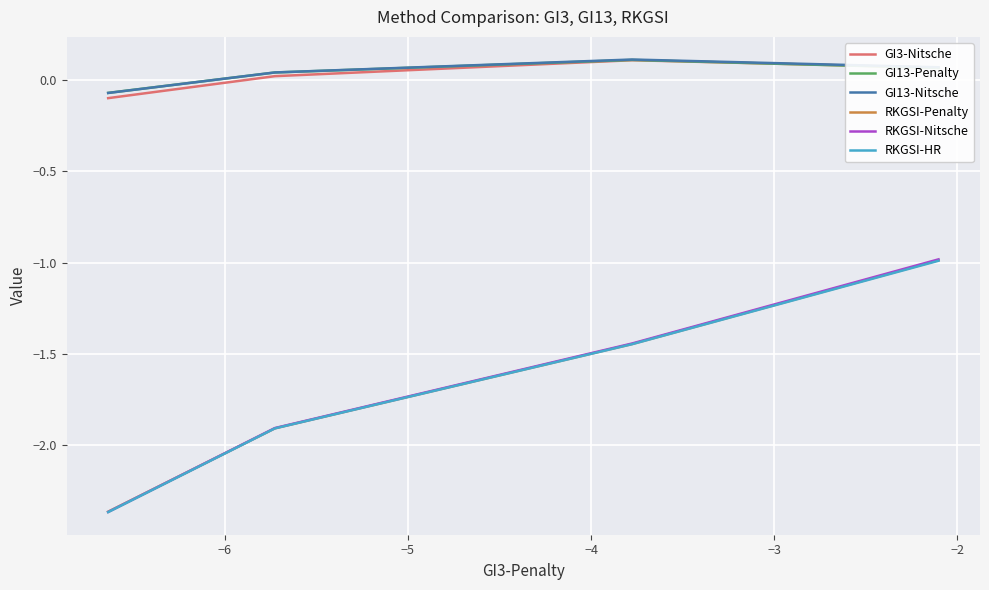

What is the difference between the maximum and minimum values in the GI13-Nitsche series?

0.2